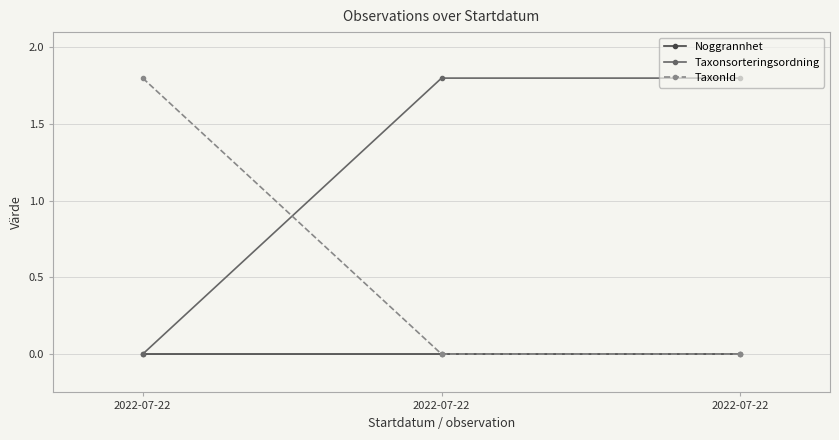

Rank the series at 2022-07-22 from lowest to highest value.

Noggrannhet, Taxonsorteringsordning, TaxonId